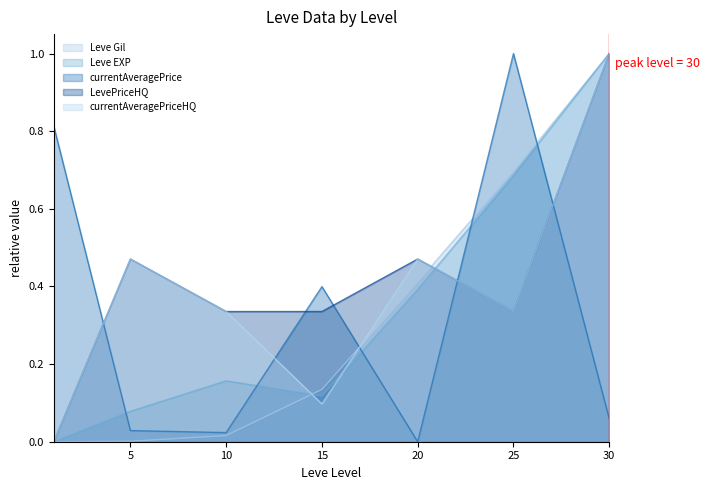

Reading right to left, transcribe all the data shown in this chart.

Leve Gil: 1.0	0.7	0.4	0.1	0.0	0.0	0.0
Leve EXP: 1.0	0.7	0.4	0.1	0.2	0.1	0.0
currentAveragePrice: 0.1	1.0	0.0	0.4	0.0	0.0	0.8
LevePriceHQ: 1.0	0.3	0.5	0.3	0.3	0.5	0.0
currentAveragePriceHQ: 1.0	0.3	0.5	0.1	0.3	0.5	0.0